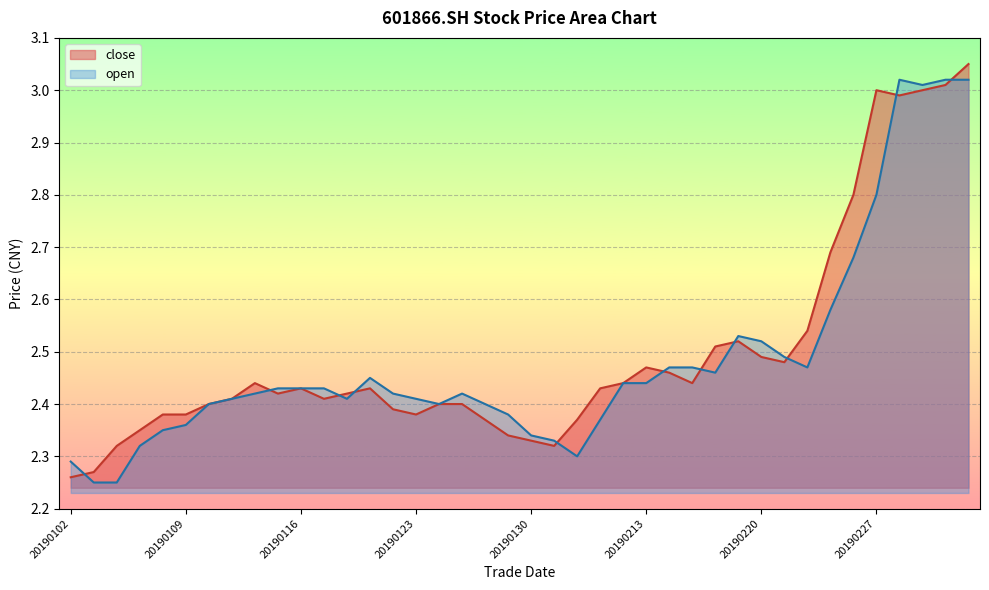

Reading left to right, extract all data points from this chart.

20190102=2.3	20190103=2.3	20190104=2.3	20190107=2.4	20190108=2.4	20190109=2.4	20190110=2.4	20190111=2.4	20190114=2.4	20190115=2.4	20190116=2.4	20190117=2.4	20190118=2.4	20190121=2.4	20190122=2.4	20190123=2.4	20190124=2.4	20190125=2.4	20190128=2.4	20190129=2.3	20190130=2.3	20190131=2.3	20190201=2.4	20190211=2.4	20190212=2.4	20190213=2.5	20190214=2.5	20190215=2.4	20190218=2.5	20190219=2.5	20190220=2.5	20190221=2.5	20190222=2.5	20190225=2.7	20190226=2.8	20190227=3.0	20190228=3.0	20190301=3.0	20190304=3.0	20190305=3.0